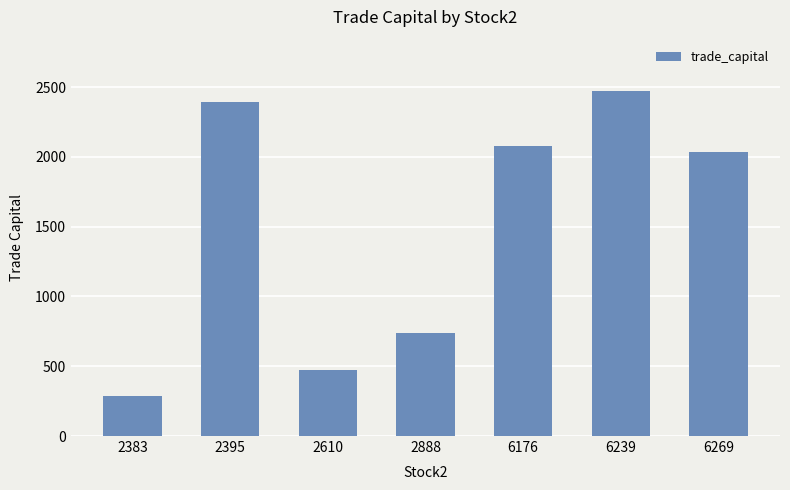

Approximately how many times larger is the value at 2395 compared to 2888?

3.2